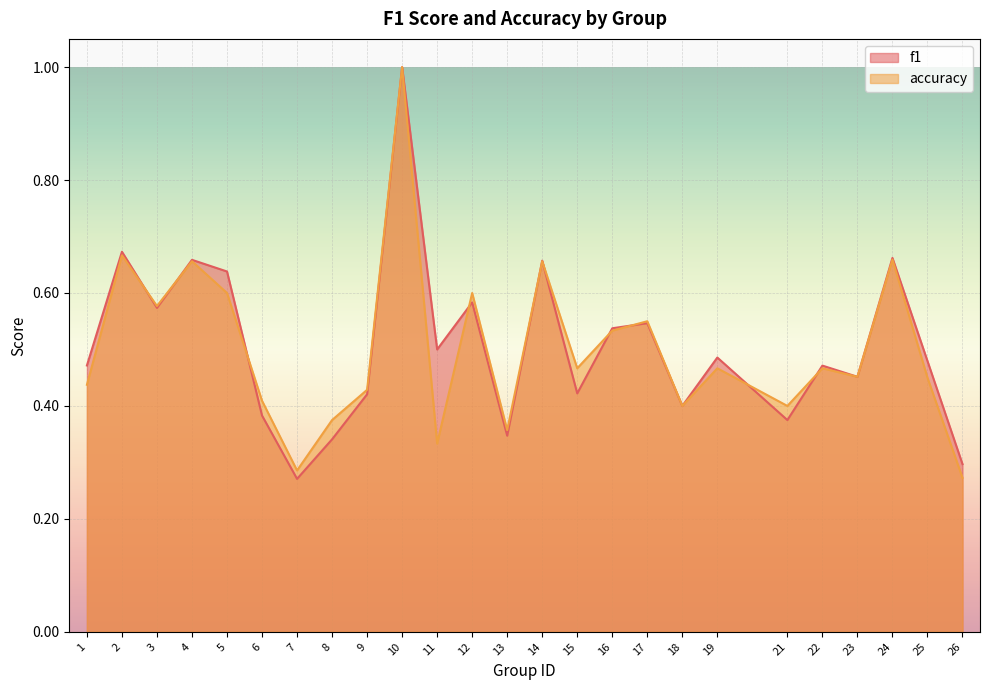

Reading left to right, list all the values displayed in this chart.

f1: 0.5	0.7	0.6	0.7	0.6	0.4	0.3	0.3	0.4	1.0	0.5	0.6	0.3	0.7	0.4	0.5	0.5	0.4	0.5	0.4	0.5	0.5	0.7	0.5	0.3
accuracy: 0.4	0.7	0.6	0.7	0.6	0.4	0.3	0.4	0.4	1.0	0.3	0.6	0.4	0.7	0.5	0.5	0.6	0.4	0.5	0.4	0.5	0.5	0.7	0.5	0.3